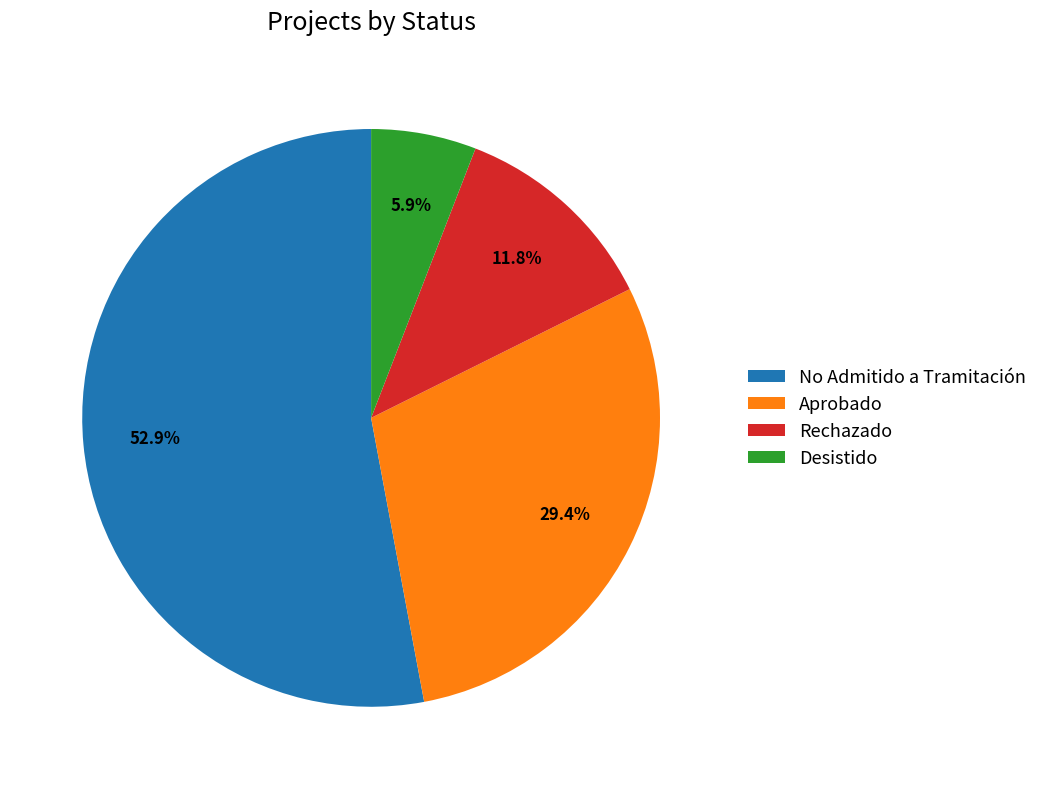

How many slices are in this pie chart?

4